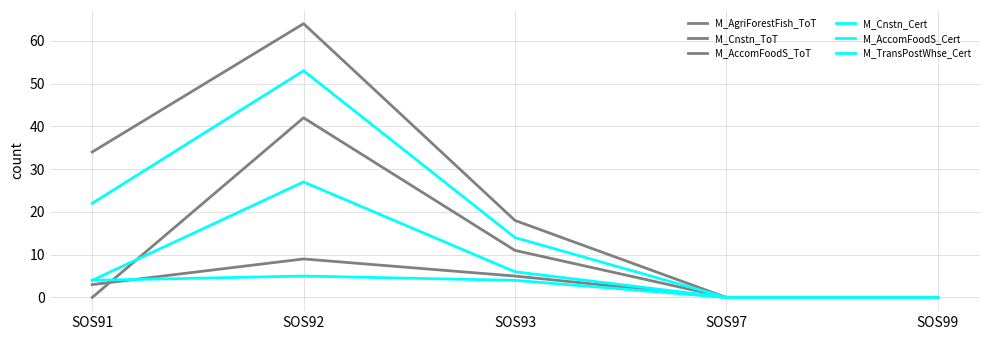

What is the value of the M_AccomFoodS_Cert point at the 3rd from the left?

6